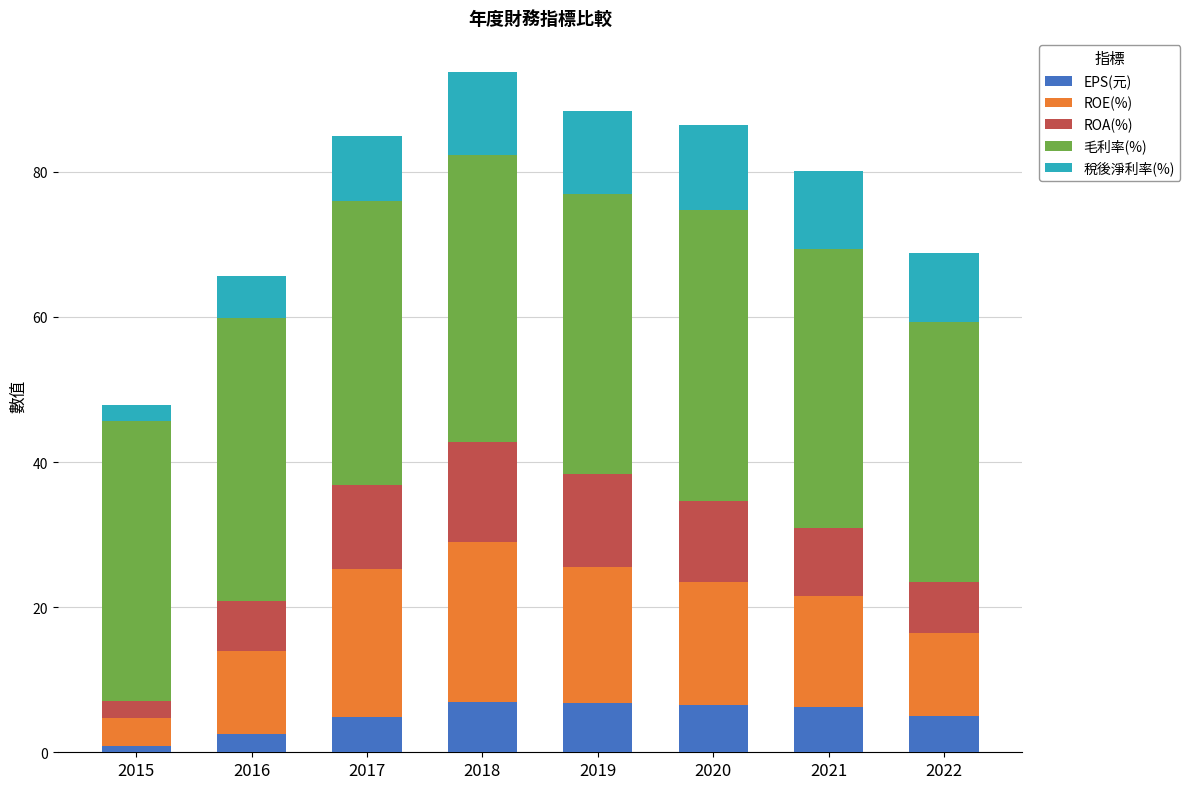

What is the total value across all series at 2016?

65.7